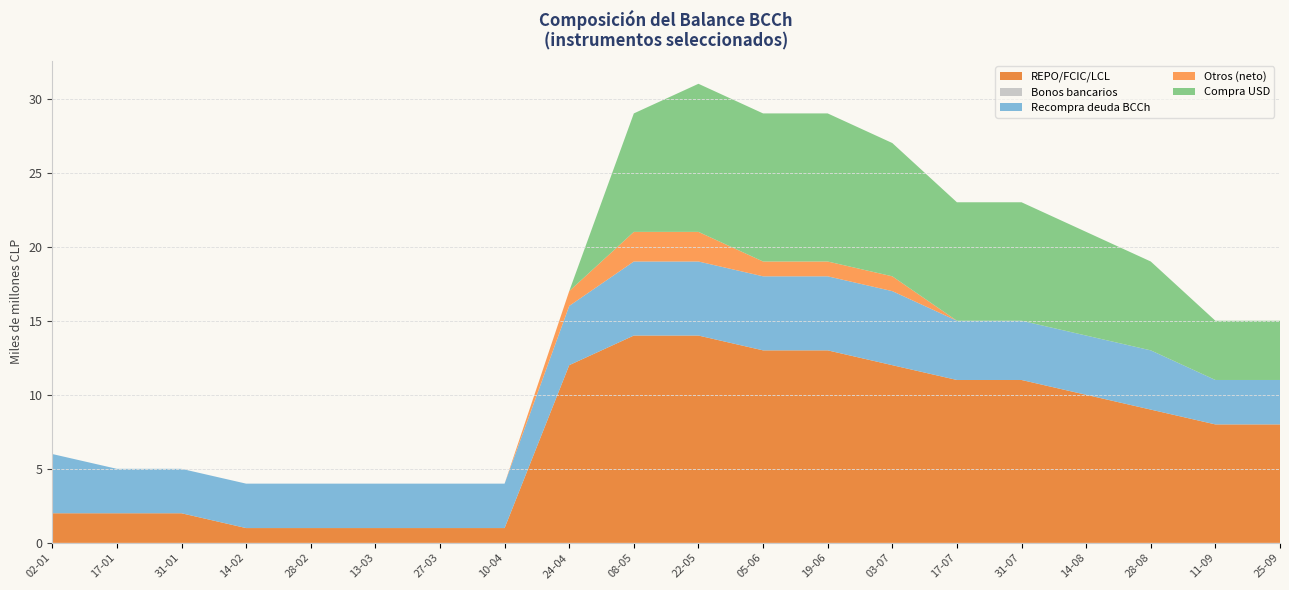

What is the maximum value for REPO/FCIC/LCL?

14